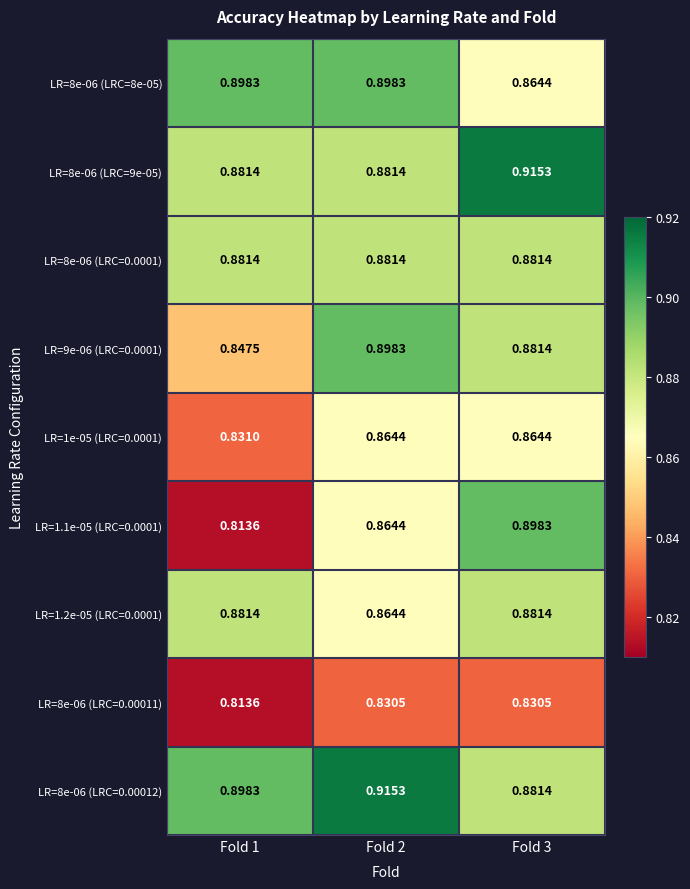

Reading right to left, what are all the values shown in this chart?

LR=8e-06 (LRC=8e-05): Fold 3=0.9	Fold 2=0.9	Fold 1=0.9
LR=8e-06 (LRC=9e-05): Fold 3=0.9	Fold 2=0.9	Fold 1=0.9
LR=8e-06 (LRC=0.0001): Fold 3=0.9	Fold 2=0.9	Fold 1=0.9
LR=9e-06 (LRC=0.0001): Fold 3=0.9	Fold 2=0.9	Fold 1=0.8
LR=1e-05 (LRC=0.0001): Fold 3=0.9	Fold 2=0.9	Fold 1=0.8
LR=1.1e-05 (LRC=0.0001): Fold 3=0.9	Fold 2=0.9	Fold 1=0.8
LR=1.2e-05 (LRC=0.0001): Fold 3=0.9	Fold 2=0.9	Fold 1=0.9
LR=8e-06 (LRC=0.00011): Fold 3=0.8	Fold 2=0.8	Fold 1=0.8
LR=8e-06 (LRC=0.00012): Fold 3=0.9	Fold 2=0.9	Fold 1=0.9